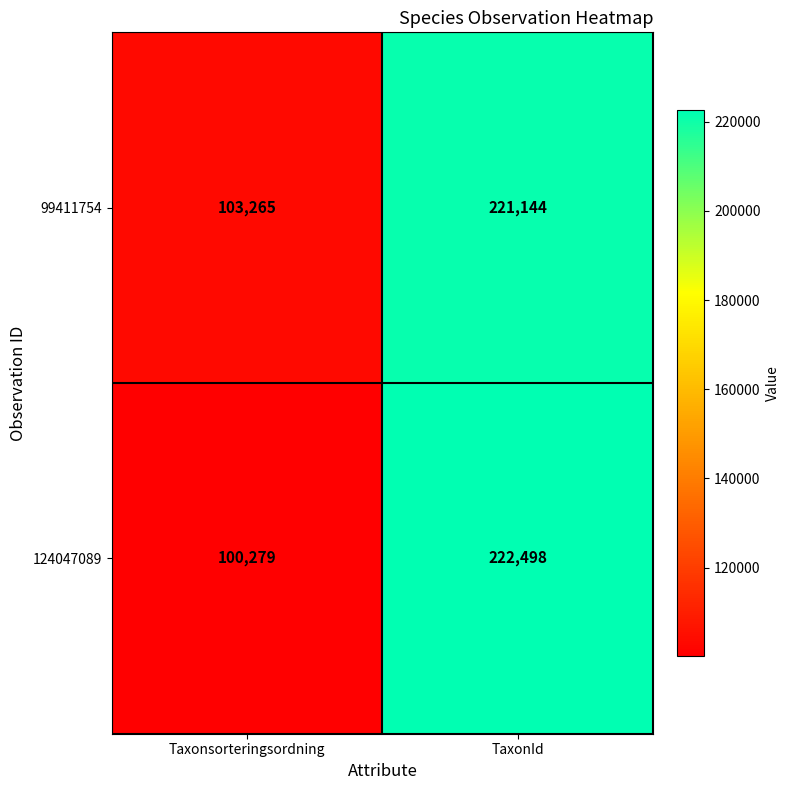

At TaxonId, list the series in order from largest to smallest.

124047089, 99411754